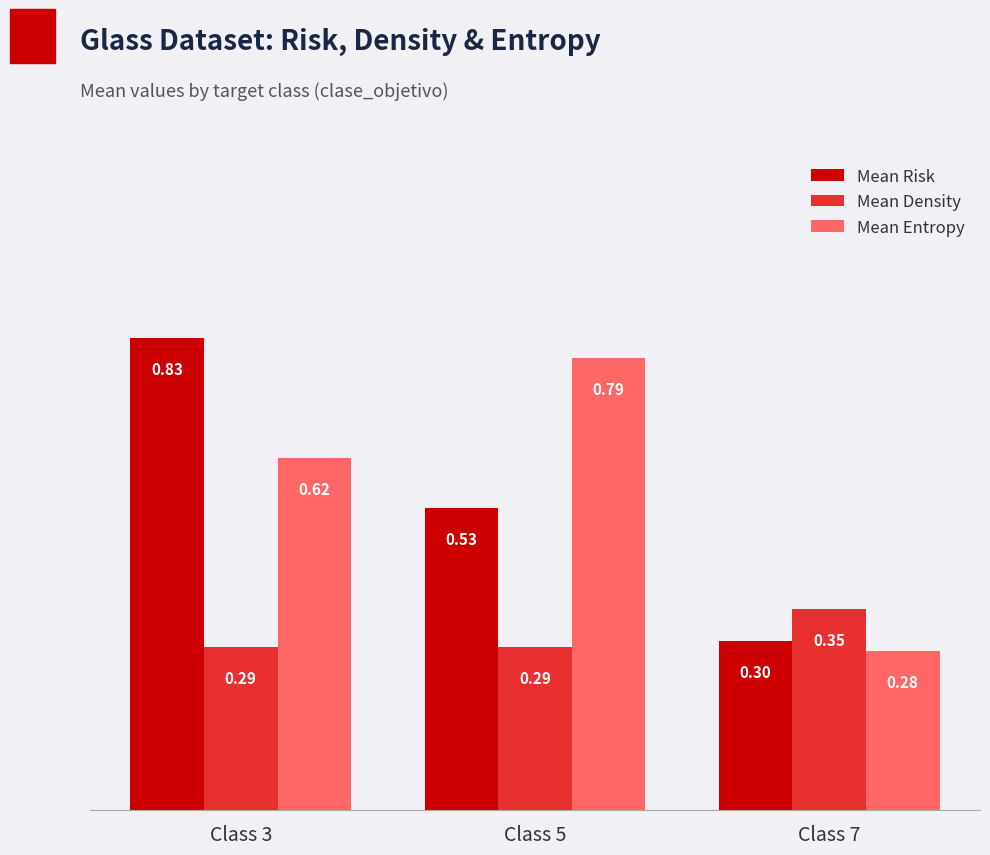

Where is Mean Risk nearest to the value 0?

Class 7